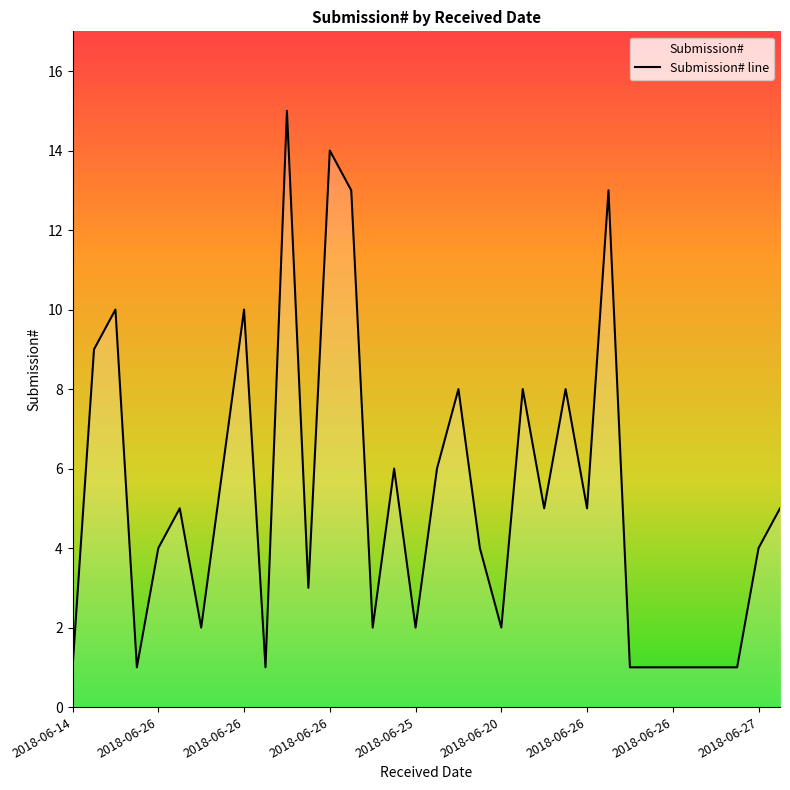

How many data points are above 5?

13